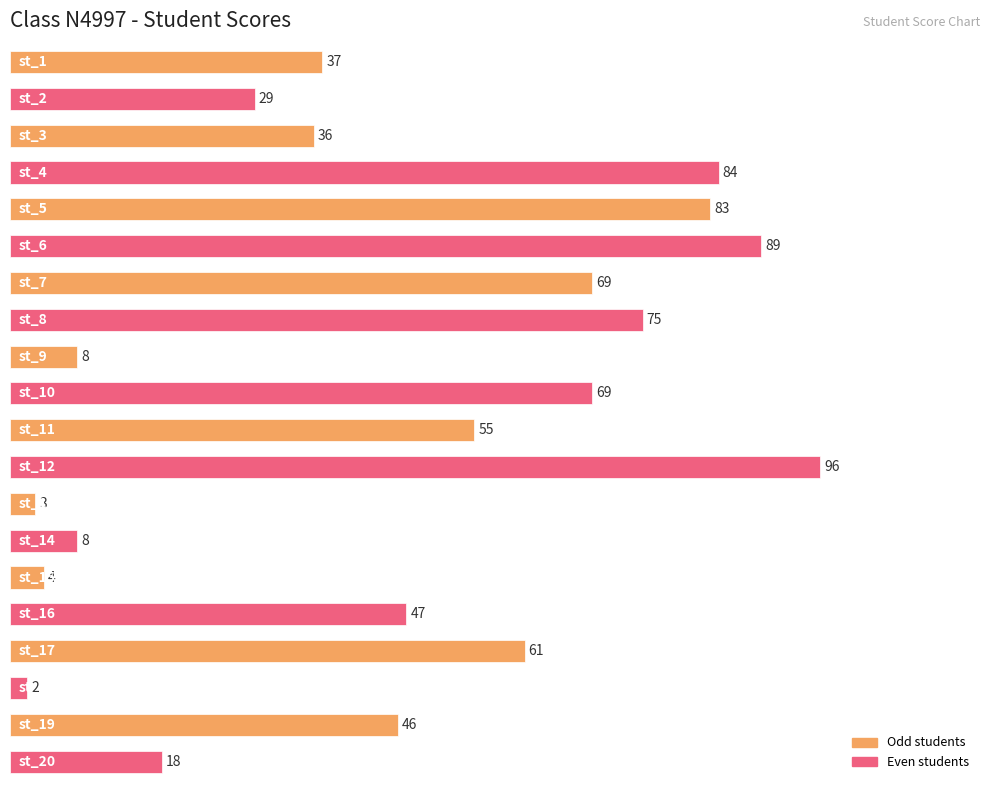

What is the value of the 16th bar from the top?

47